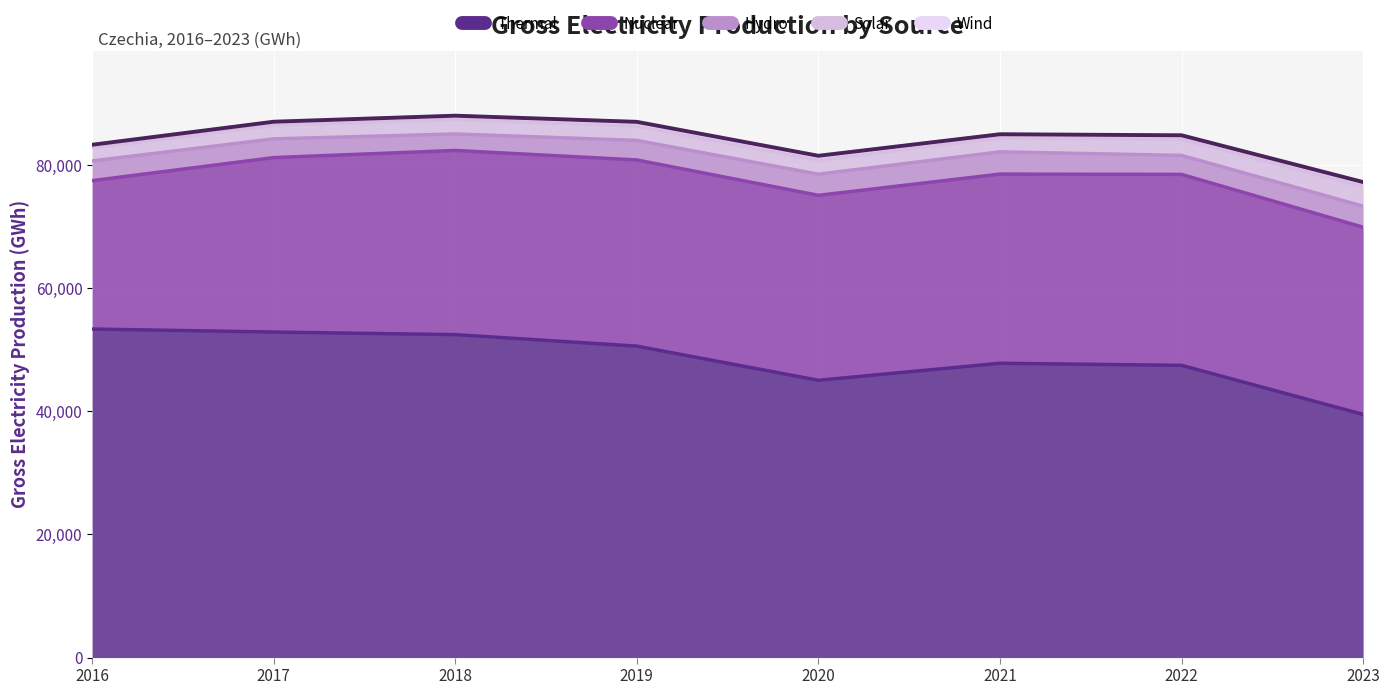

Reading left to right, what are all the values shown in this chart?

thermal: 2023=39506.3	2022=47475.6	2021=47813.0	2020=45051.0	2019=50598.0	2018=52464.0	2017=52886.0	2016=53375.0
hydro: 2023=3417.0	2022=3083.2	2021=3620.0	2020=3437.0	2019=3175.0	2018=2679.0	2017=3040.0	2016=3202.0
wind: 2023=701.6	2022=641.3	2021=602.0	2020=699.0	2019=700.0	2018=609.0	2017=591.0	2016=497.0
solar: 2023=3210.4	2022=2626.3	2021=2250.0	2020=2287.0	2019=2312.0	2018=2359.0	2017=2193.0	2016=2131.0
nuclear: 2023=30410.5	2022=31021.8	2021=30731.0	2020=30043.0	2019=30246.0	2018=29921.0	2017=28340.0	2016=24104.0